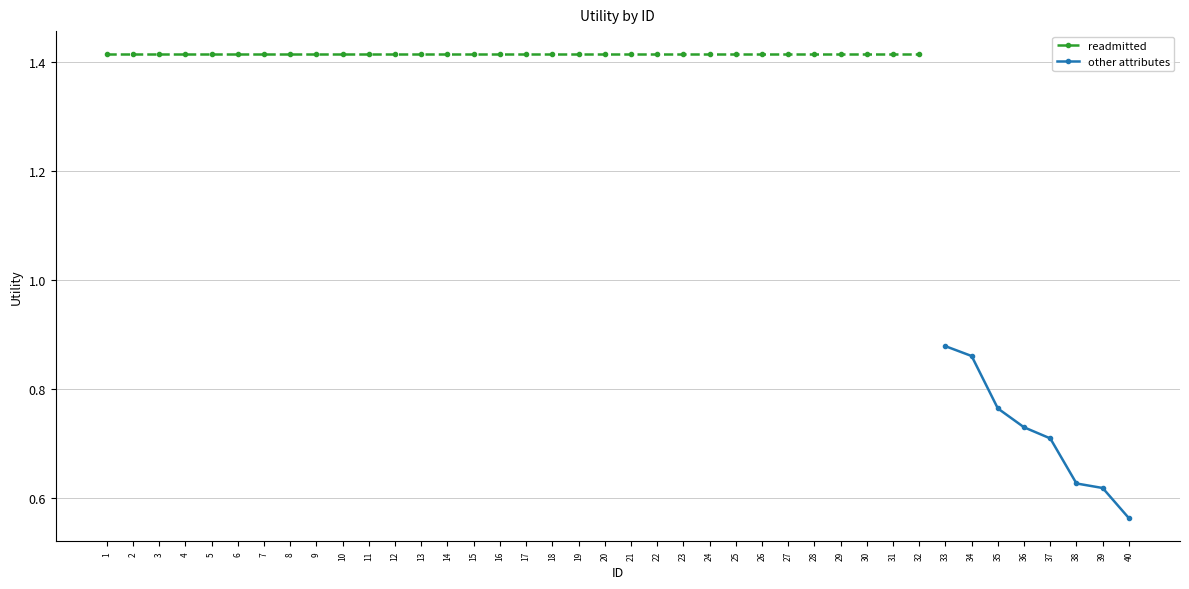

What is the sum of the values at 1 and 21?

2.8